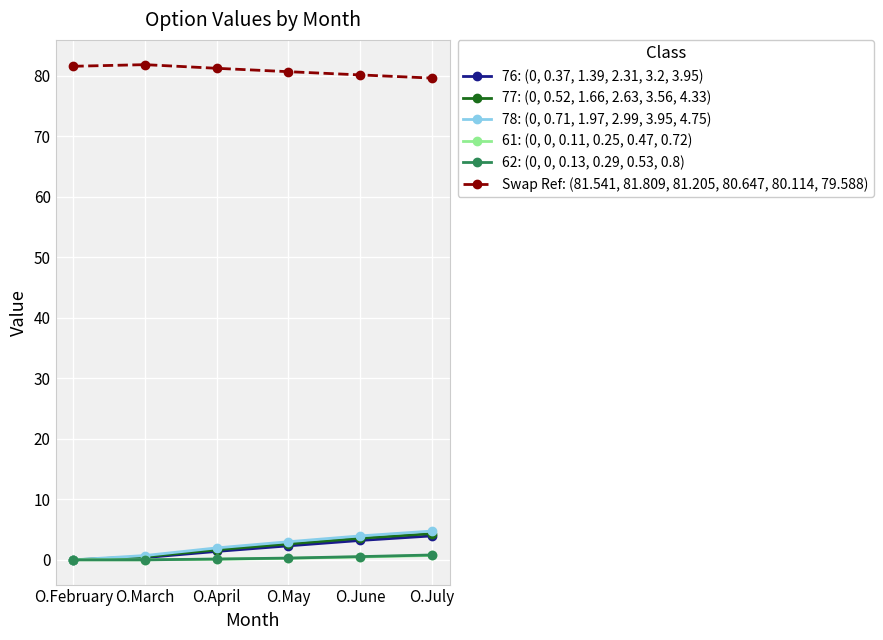

True or false: 78: (0, 0.71, 1.97, 2.99, 3.95, 4.75) has more than 0 points higher than both neighbors.

False